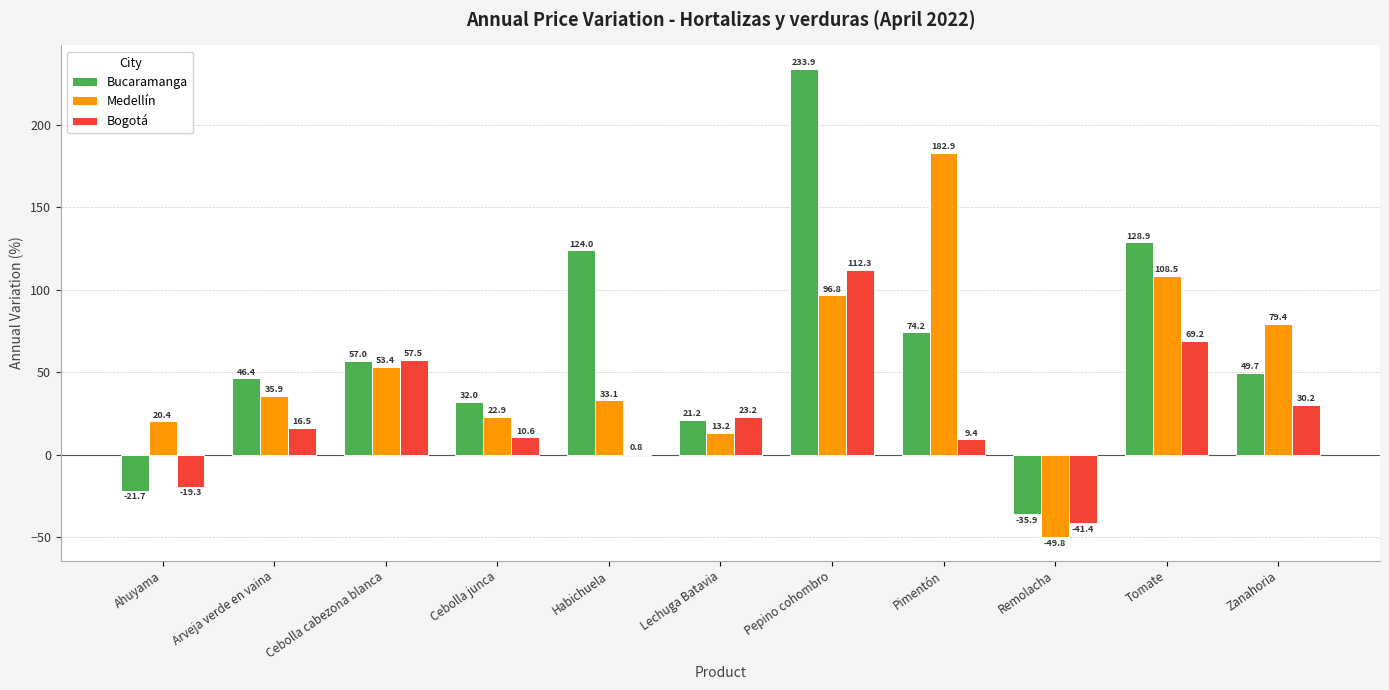

Which series has the largest total across all categories?

Bucaramanga